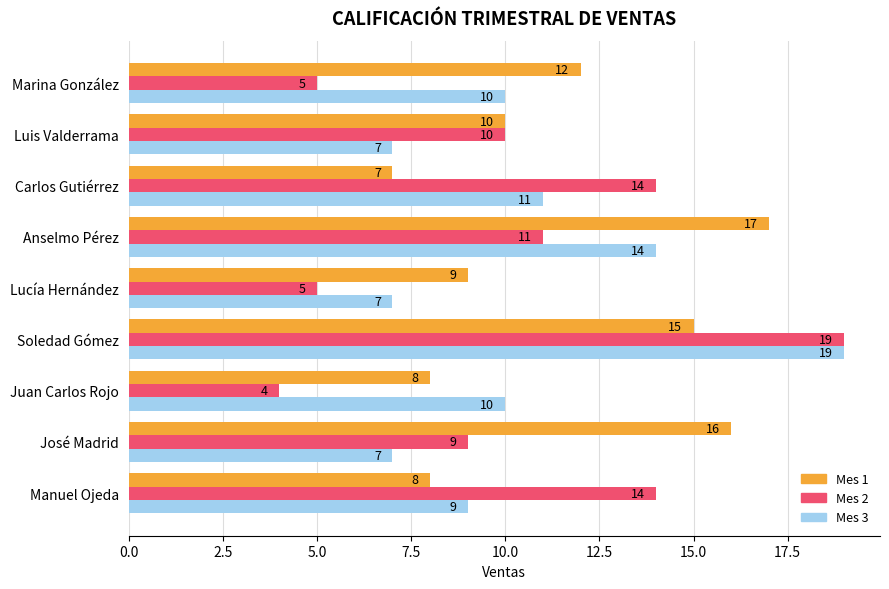

At Marina González, list the series in order from smallest to largest.

Mes 2, Mes 3, Mes 1